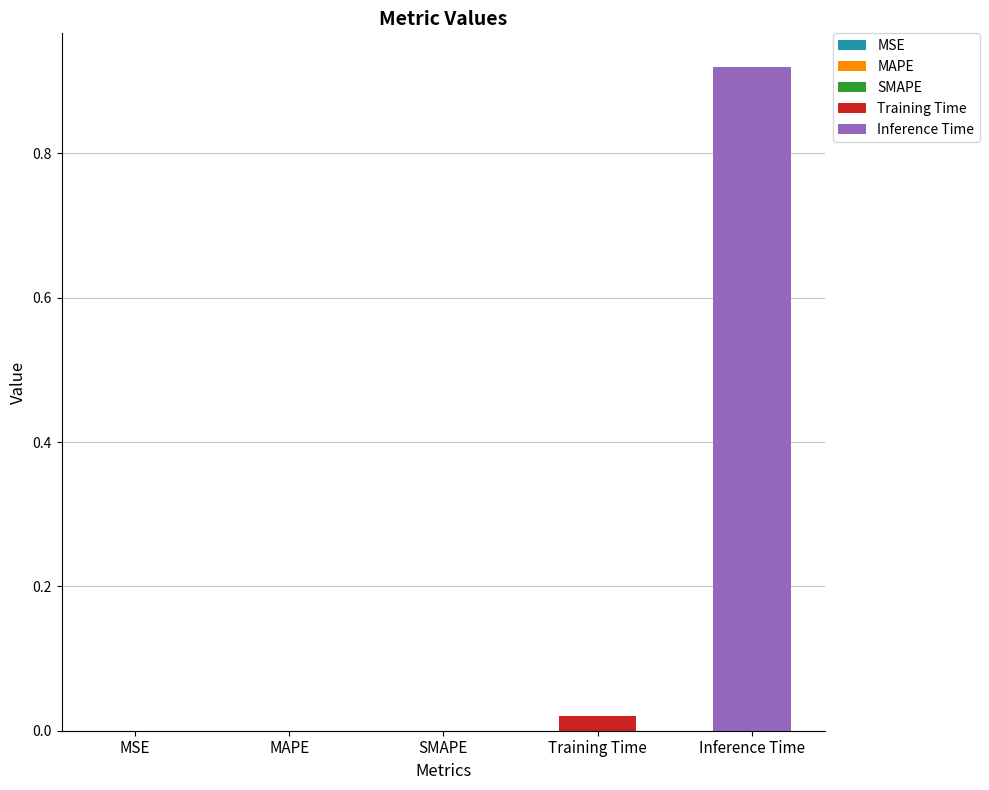

List the series in order of their peak value, lowest first.

Training Time, Inference Time